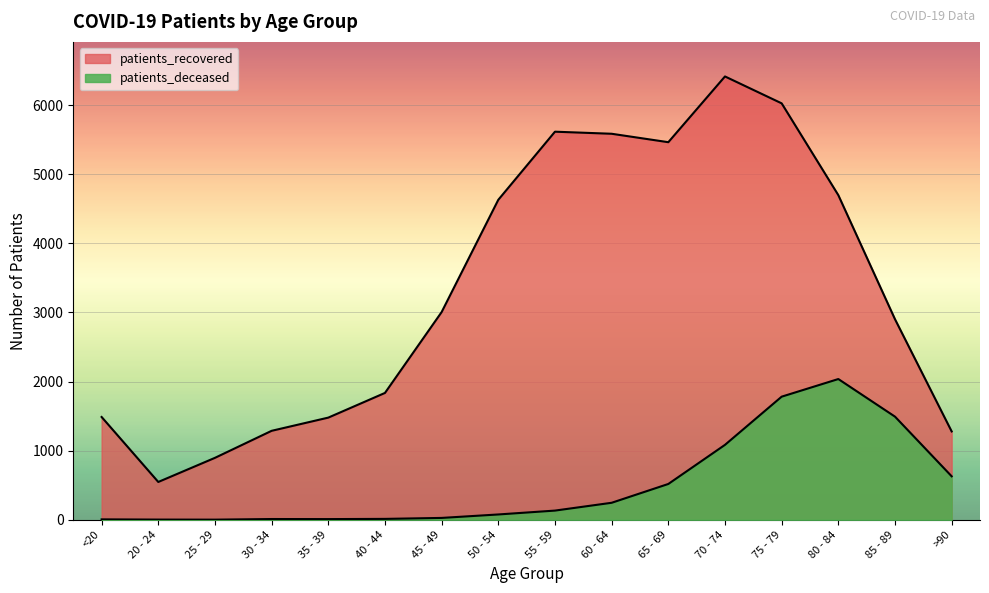

Reading left to right, list all the values displayed in this chart.

patients_deceased: <20=6	20 - 24=3	25 - 29=2	30 - 34=11	35 - 39=10	40 - 44=13	45 - 49=27	50 - 54=77	55 - 59=133	60 - 64=246	65 - 69=518	70 - 74=1084	75 - 79=1781	80 - 84=2036	85 - 89=1492	>90=629
patients_recovered: <20=1487	20 - 24=547	25 - 29=896	30 - 34=1287	35 - 39=1478	40 - 44=1835	45 - 49=3005	50 - 54=4629	55 - 59=5614	60 - 64=5584	65 - 69=5462	70 - 74=6413	75 - 79=6024	80 - 84=4696	85 - 89=2901	>90=1278